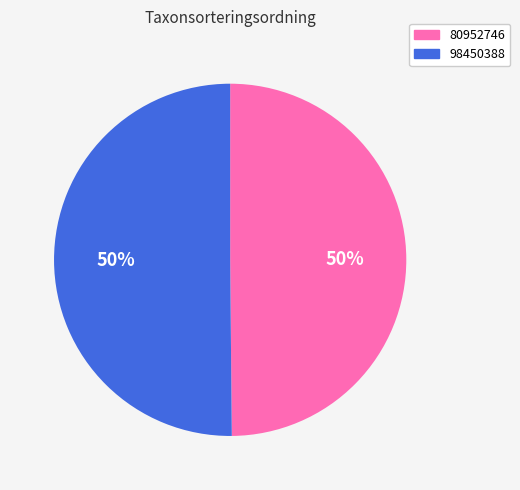

What is the ratio of the value at 98450388 to the value at 80952746?

1.0